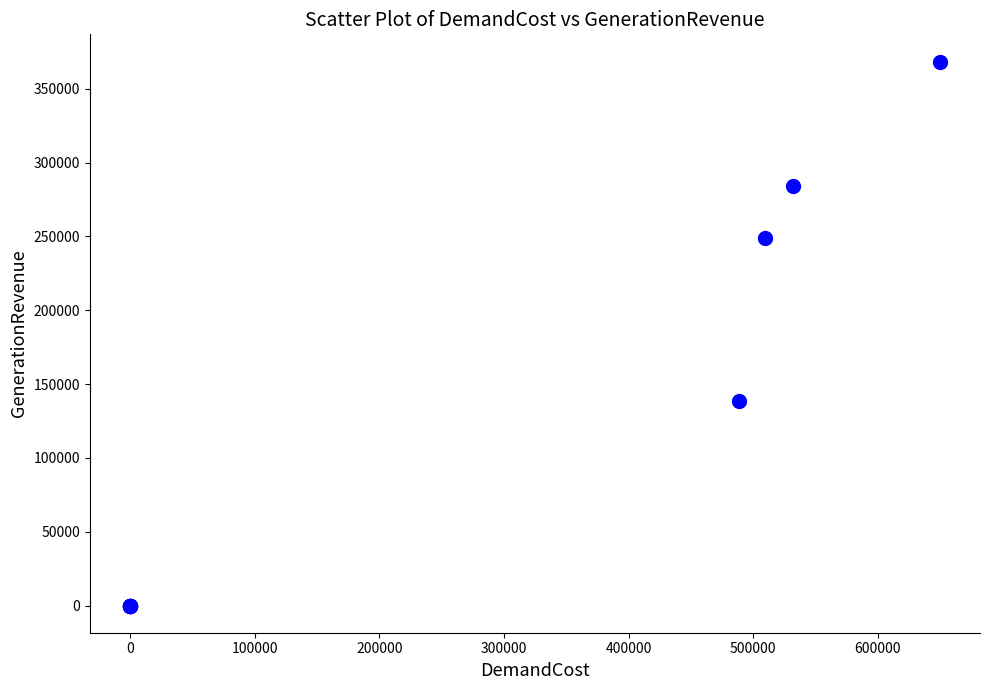

What Y value in the scatter plot is closest to 184243?

138858.2